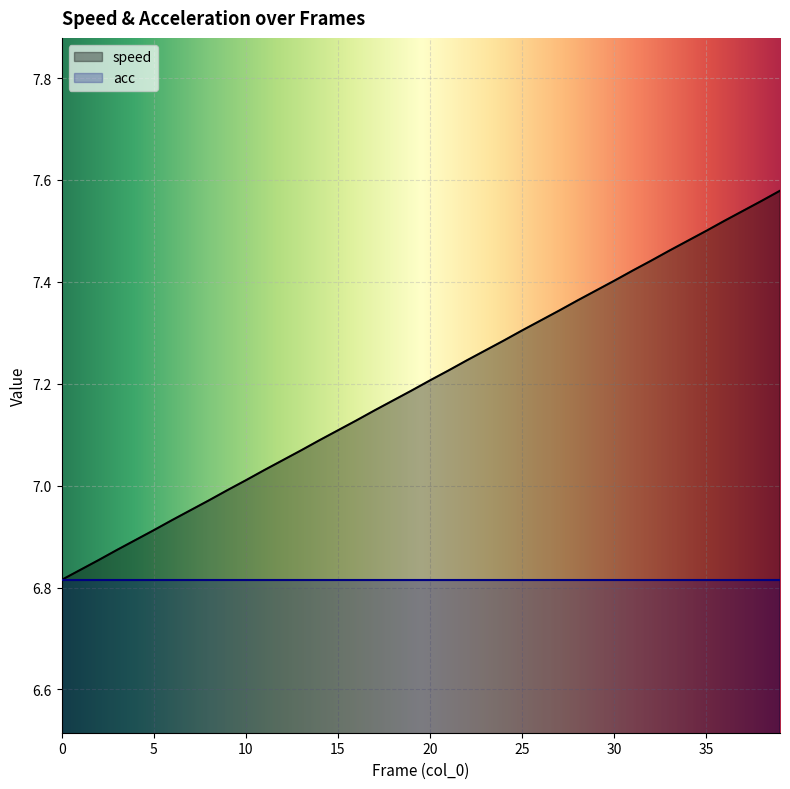

List the labels in order of value, smallest first.

0, 1, 2, 3, 4, 5, 6, 7, 8, 9, 10, 11, 12, 13, 14, 15, 16, 17, 18, 19, 20, 21, 22, 23, 24, 25, 26, 27, 28, 29, 30, 31, 32, 33, 34, 35, 36, 37, 38, 39